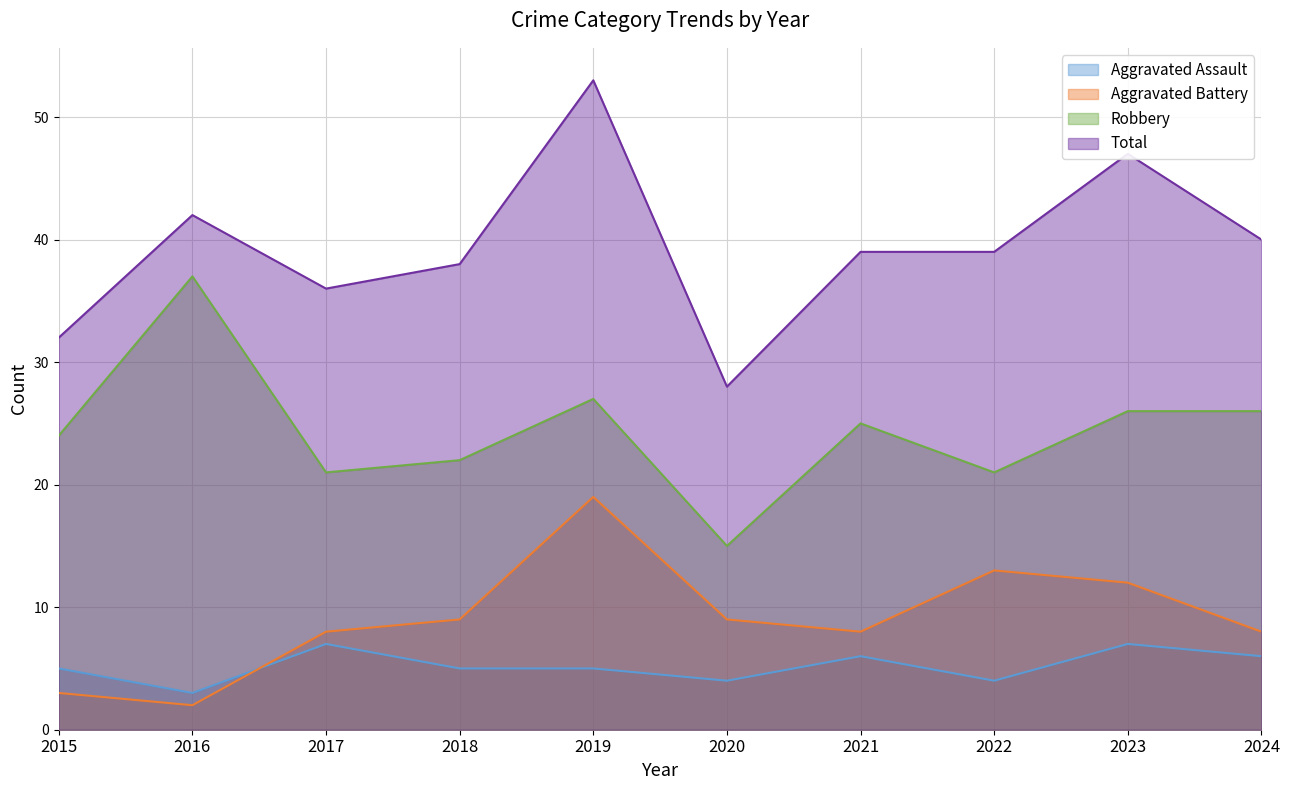

Reading left to right, transcribe all the data shown in this chart.

Aggravated Assault: 5	3	7	5	5	4	6	4	7	6
Aggravated Battery: 3	2	8	9	19	9	8	13	12	8
Robbery: 24	37	21	22	27	15	25	21	26	26
Total: 32	42	36	38	53	28	39	39	47	40